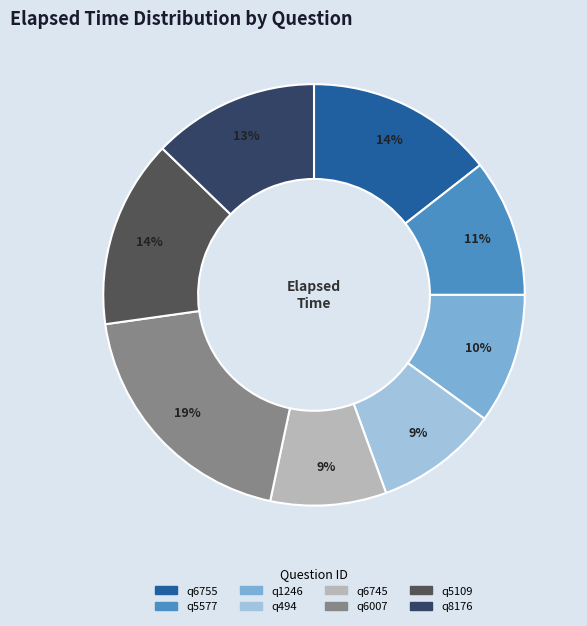

What percentage is the q6745 slice, to the nearest percent?

9%